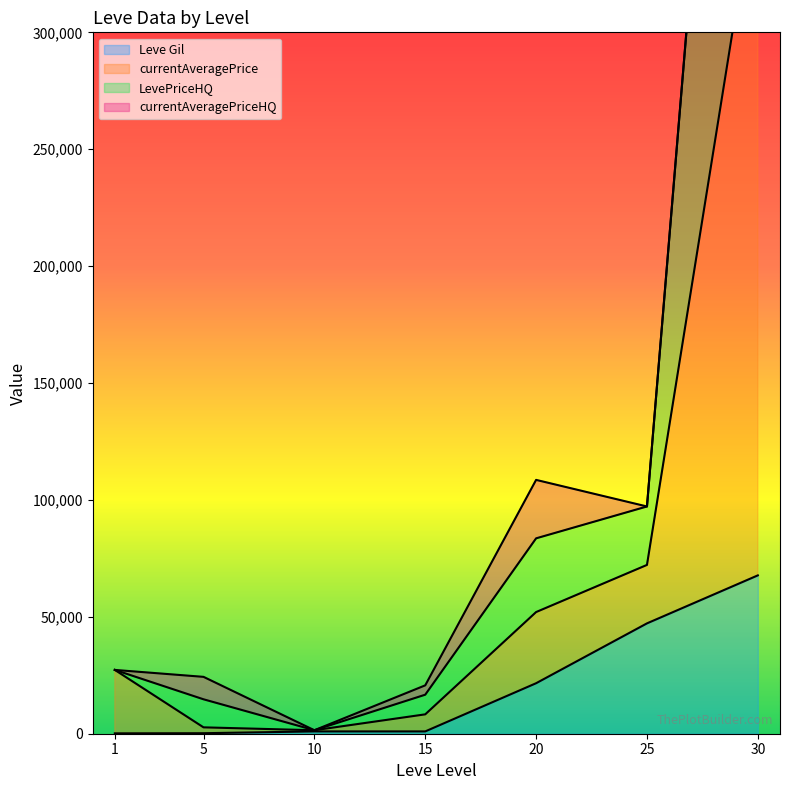

What is the value of the LevePriceHQ point at the 7th from the left?

667730.0